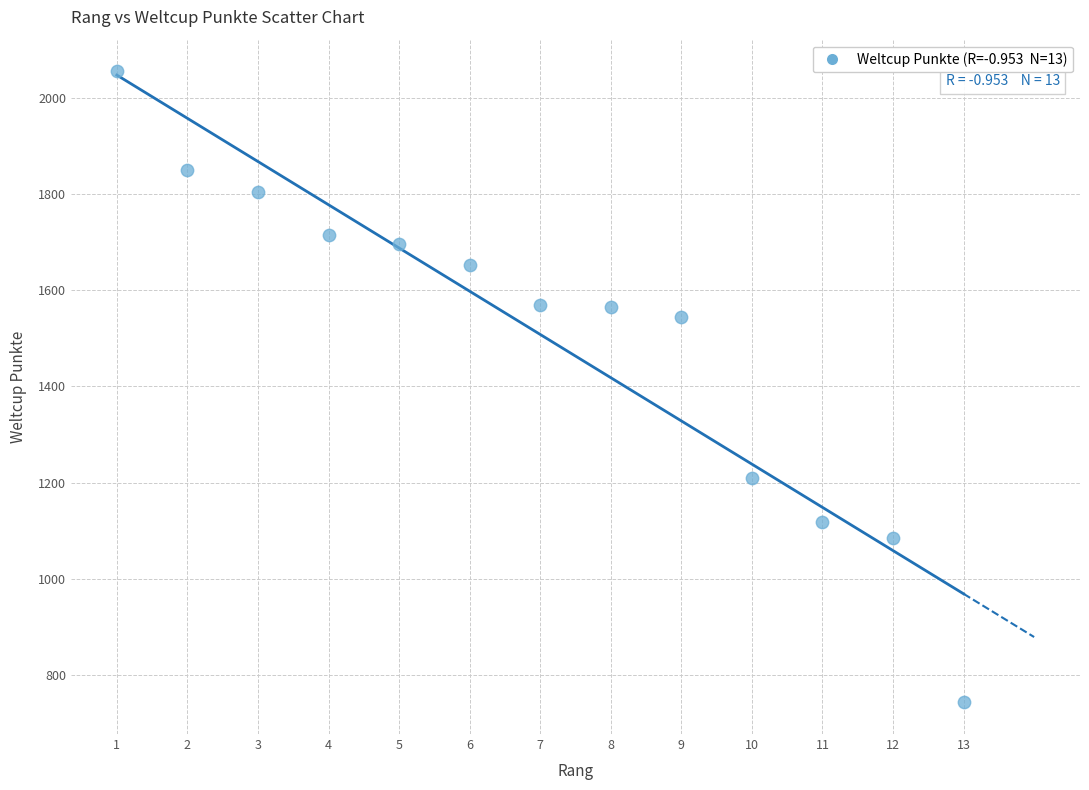

What Y value in the scatter plot is closest to 1399?

1544